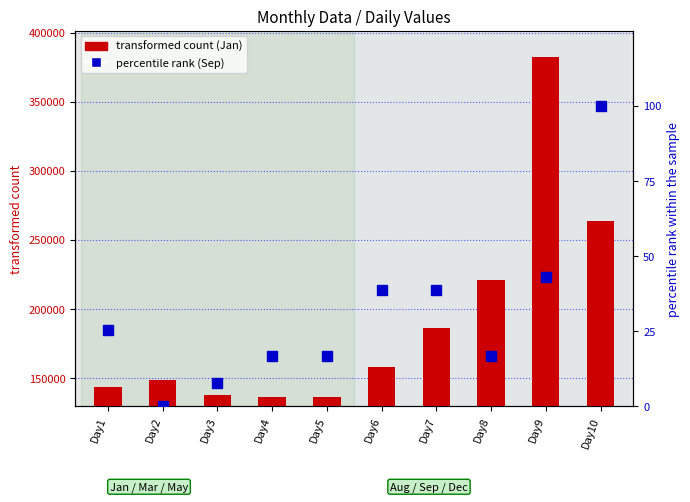

The value of Jan (transformed count) at Day6 is 96775.5. True or false?

False